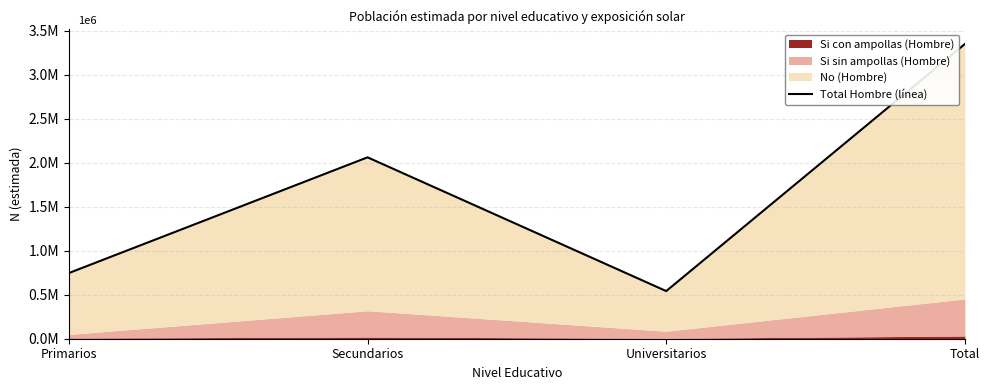

Where is the first local minimum?

Universitarios